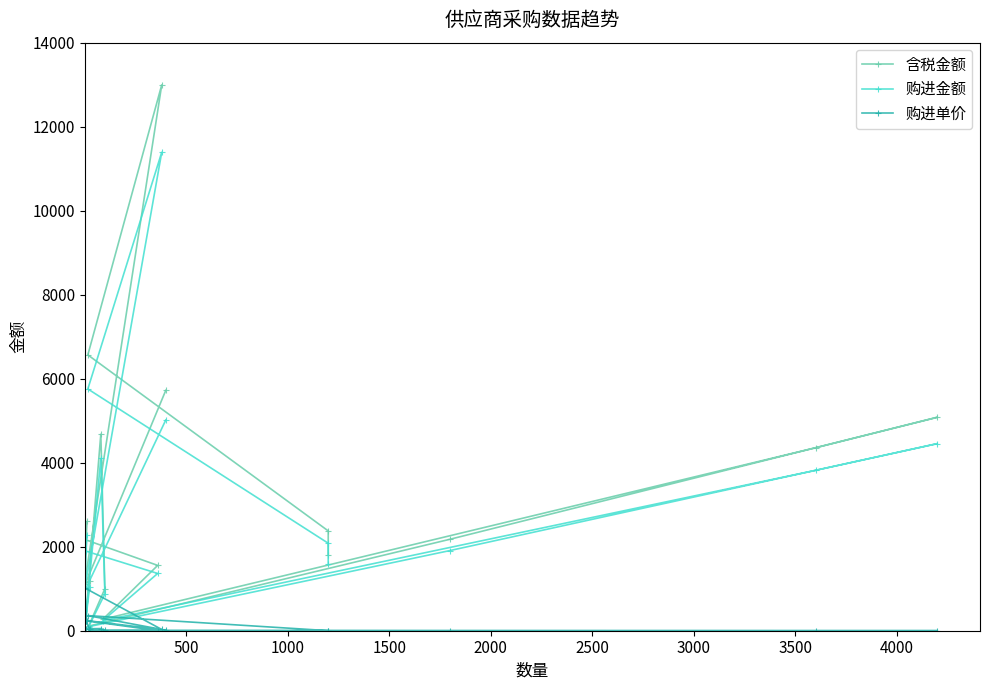

How many values in the 购进金额 series are below 1893?

9